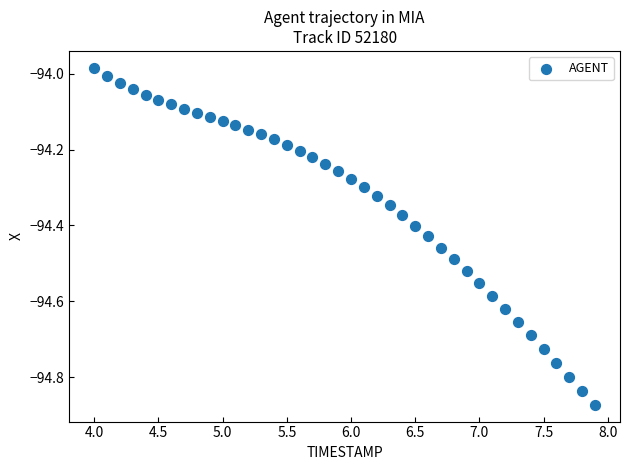

What is the range of Y values (max minus min)?

0.9